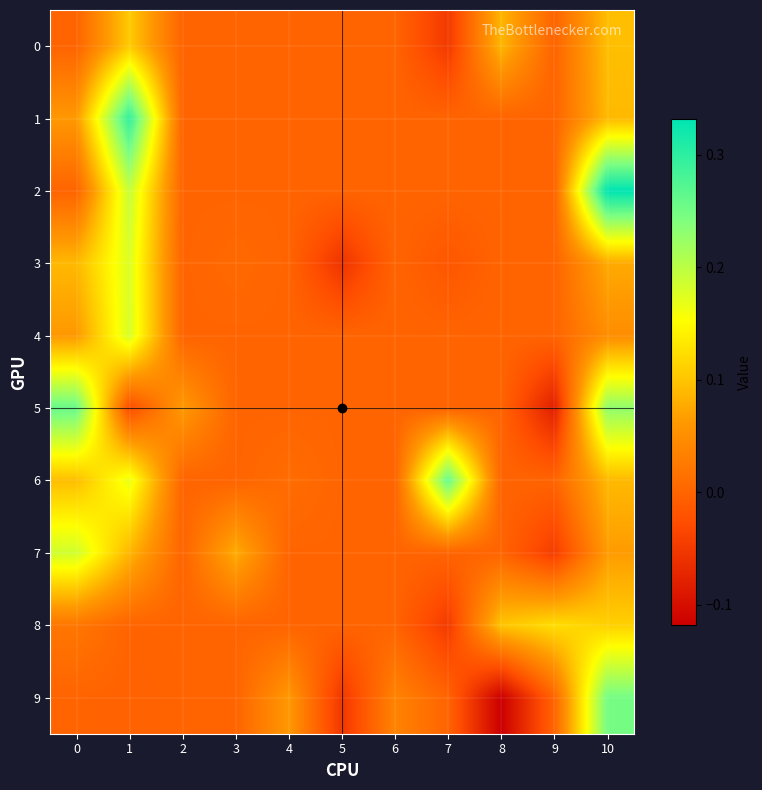

Which series has the widest spread of values?

9